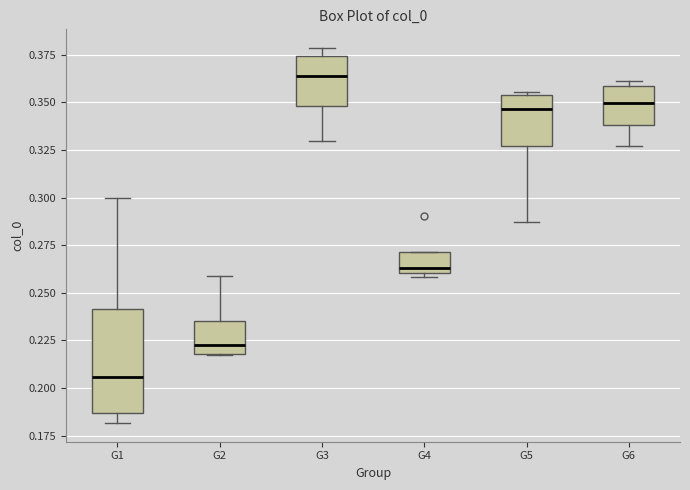

Comparing the boxes themselves (not the whiskers), which one is the tallest?

G1